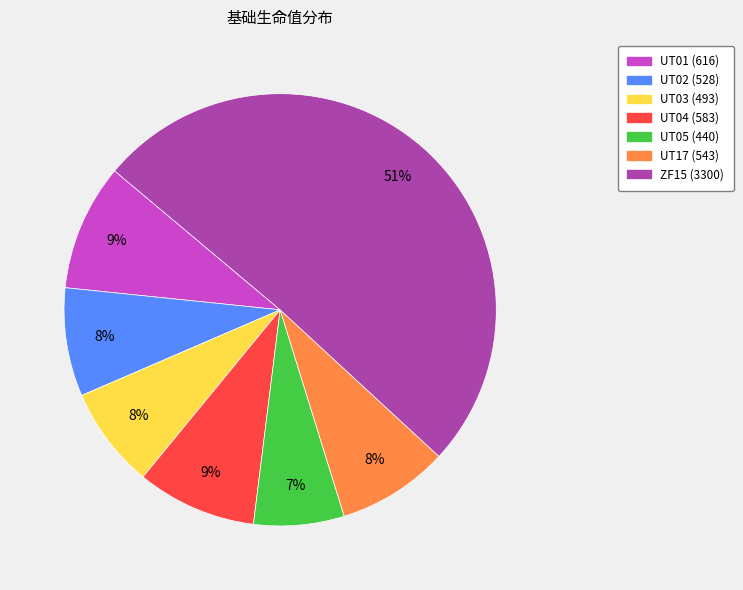

Combined, do UT04 and UT17 account for over 50%?

No